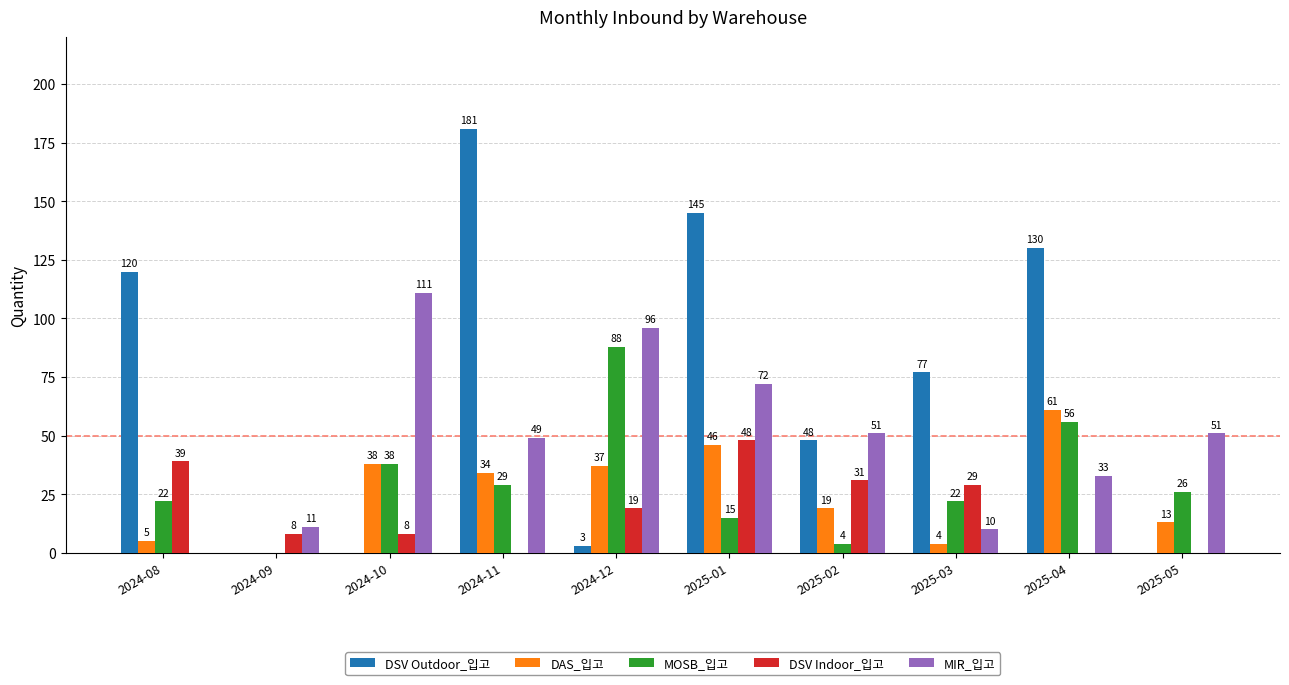

Between 2024-12 and 2025-02, which series saw the biggest shift?

MOSB_입고